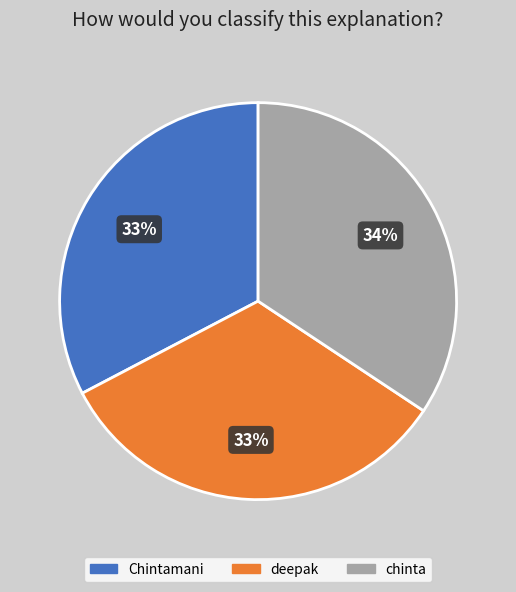

How many slices are in this pie chart?

3